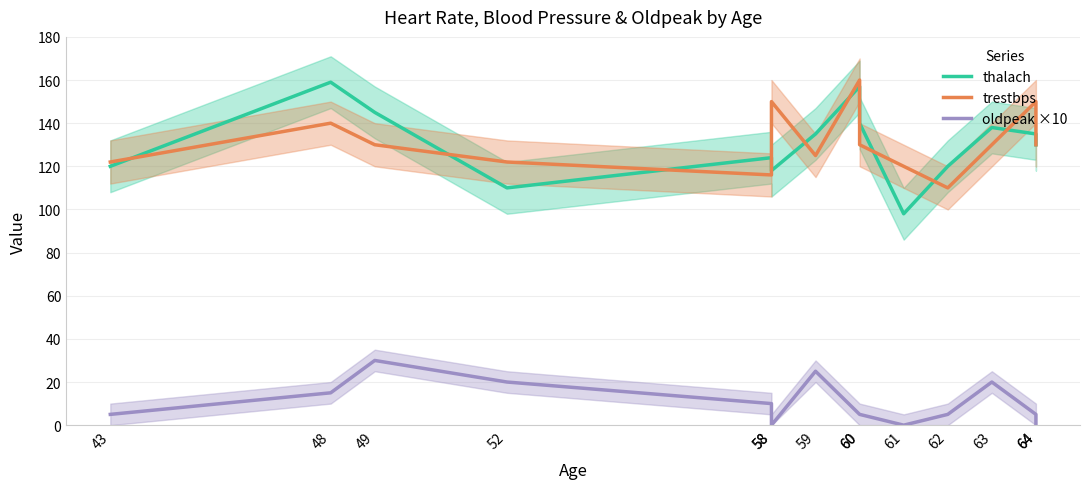

The oldpeak ×10 series shows 8 at 43. True or false?

False